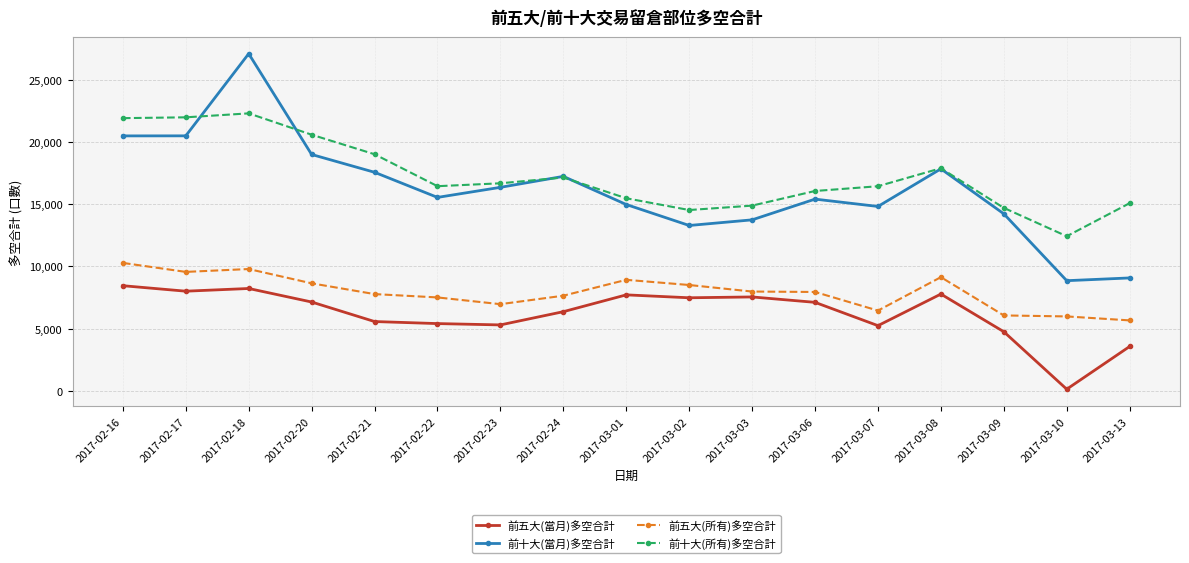

What is the minimum value for 前五大(所有)多空合計?

5662